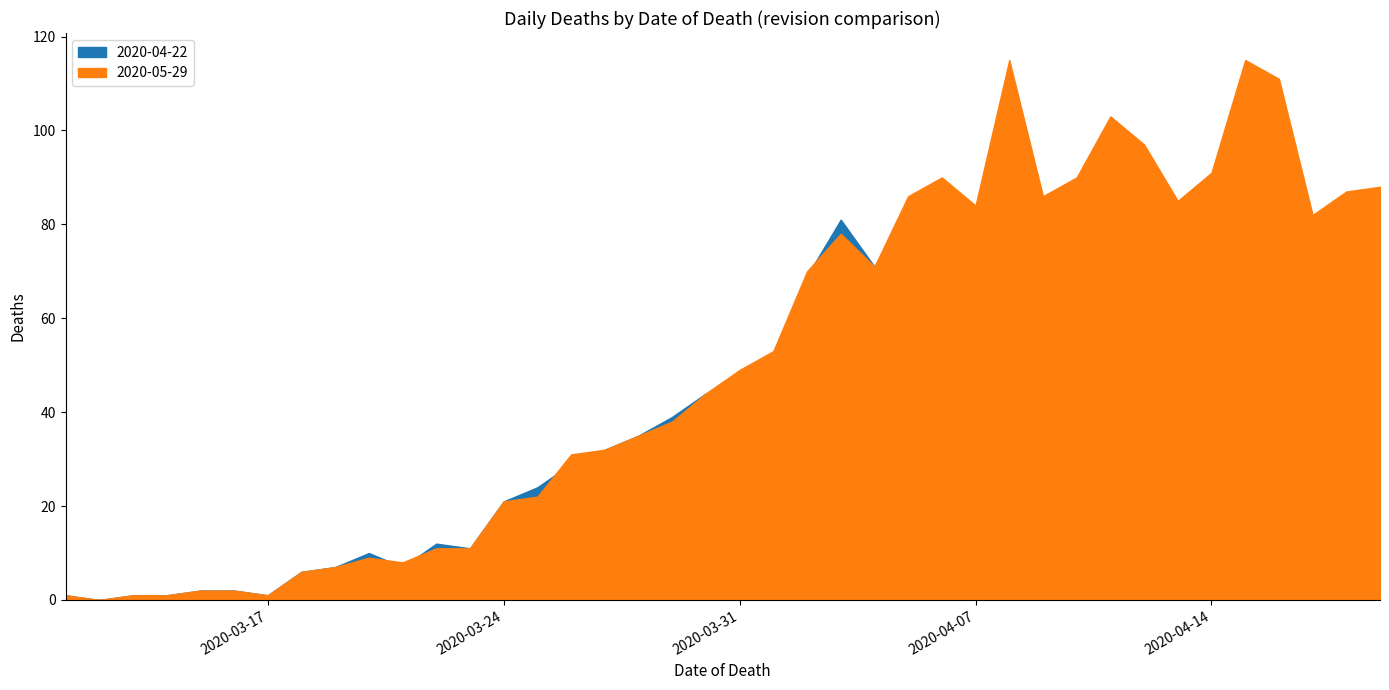

What value does the 2020-05-29 series have at 2020-04-12, to the nearest 5?

95